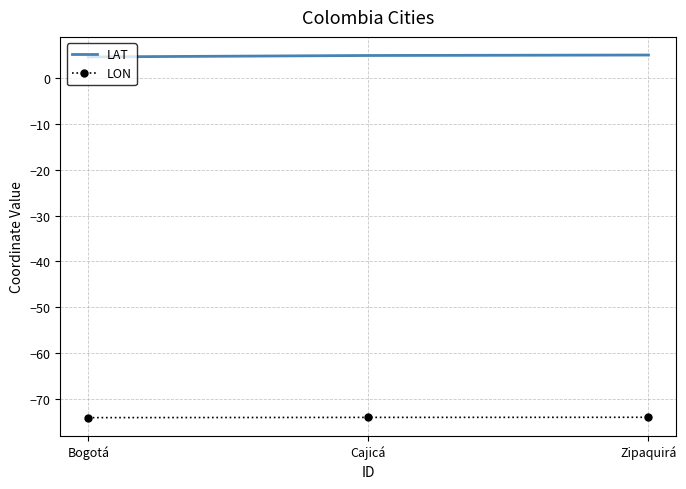

What is the highest value of the LAT series?

5.0